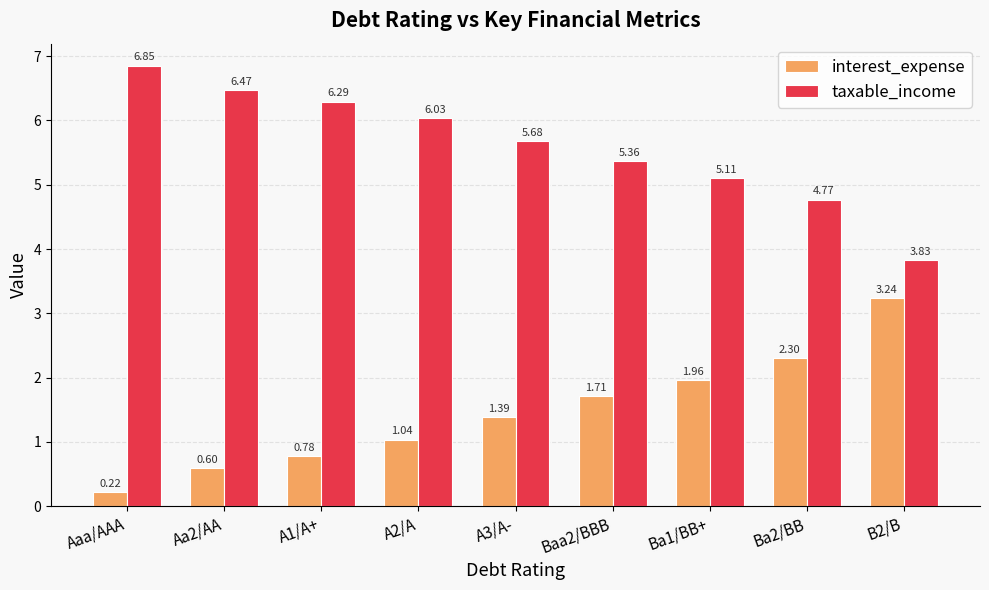

How many bars are there in each group?

2